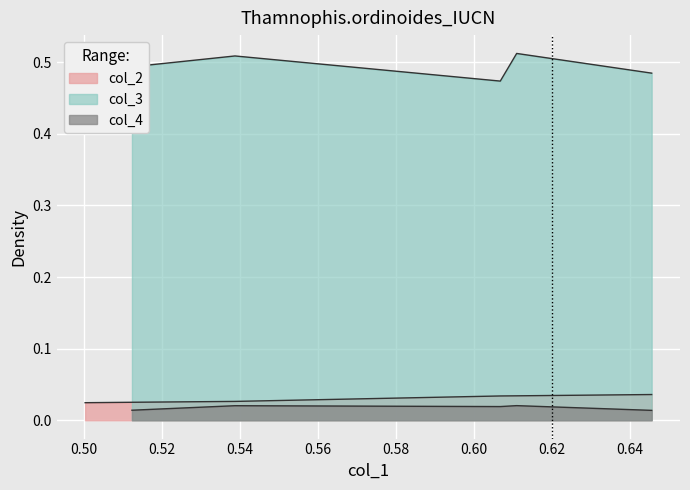

How many values are between 0 and 1?

6